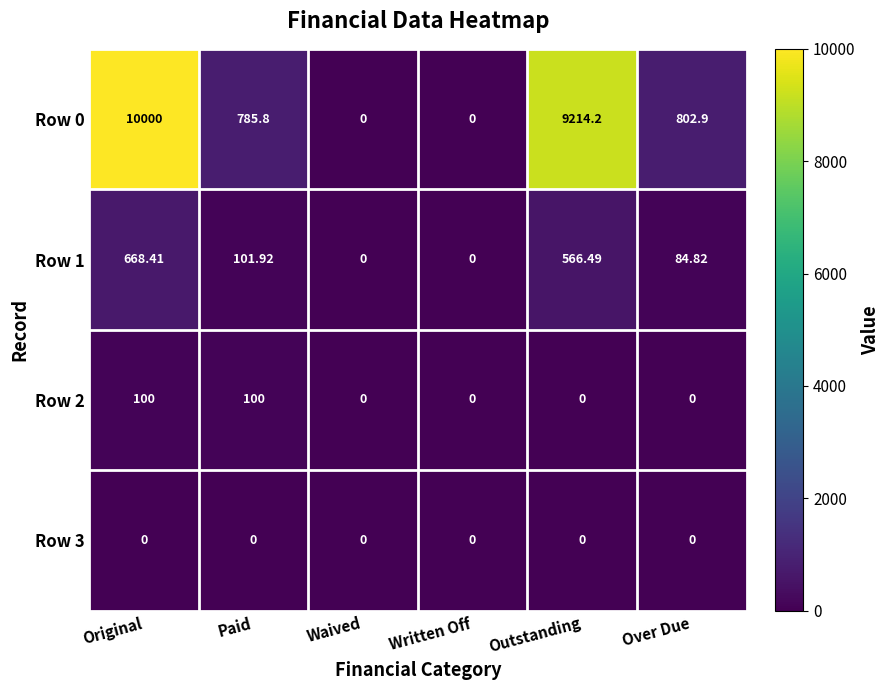

At which category does the chart reach its peak across all series?

Original